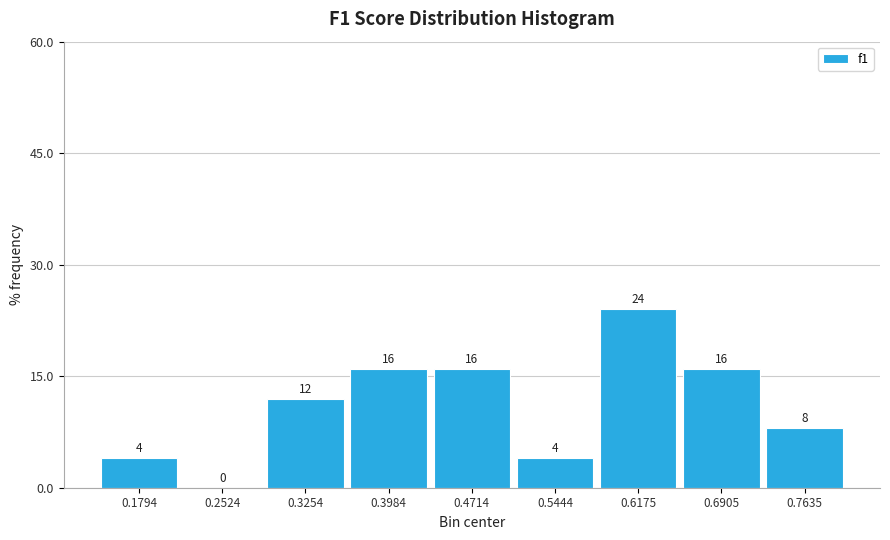

Reading left to right, transcribe this chart: for each bar, give the range it covers on the x-axis and its height. The bar edges are not printed on the chart, so give them approximately, as read against the axis.

0.14 to 0.22: 4
0.22 to 0.29: 0
0.29 to 0.36: 12
0.36 to 0.43: 16
0.43 to 0.51: 16
0.51 to 0.58: 4
0.58 to 0.65: 24
0.65 to 0.73: 16
0.73 to 0.80: 8